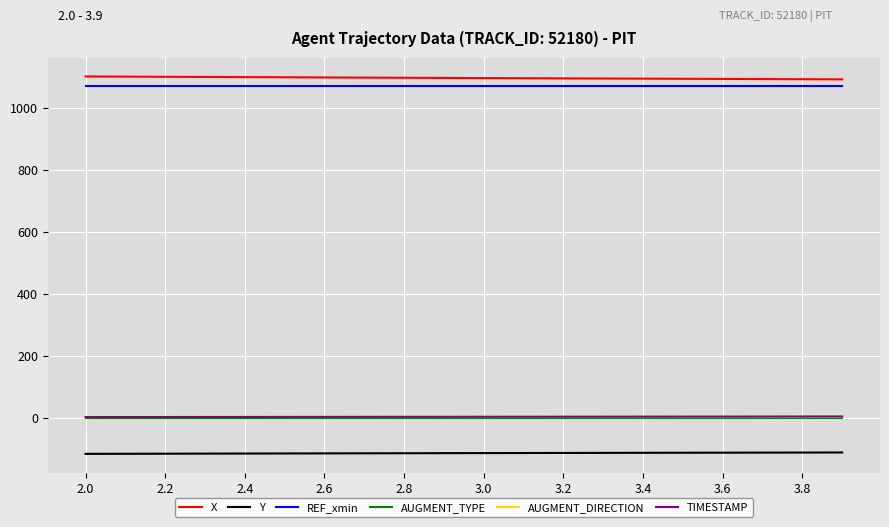

True or false: AUGMENT_TYPE and AUGMENT_DIRECTION intersect in this chart.

False